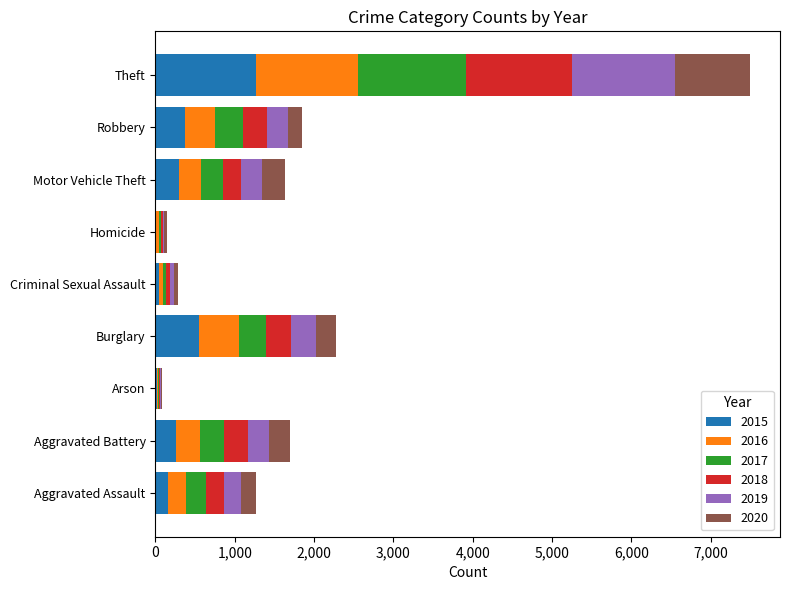

At which label does 2015 reach its peak?

Theft